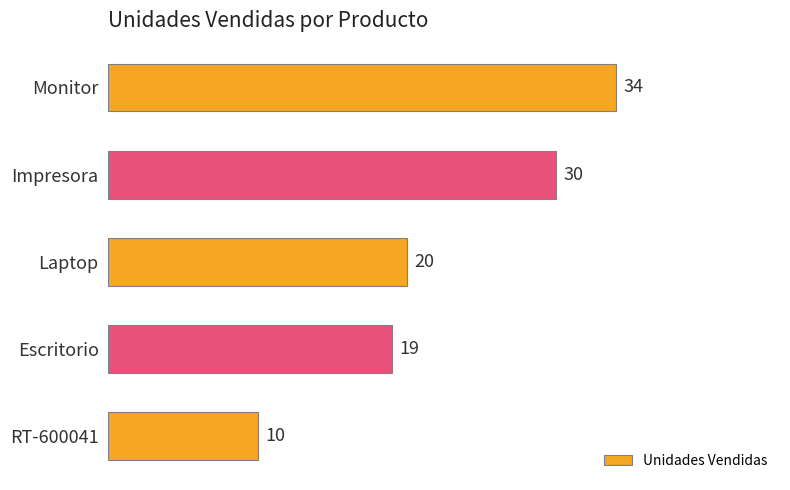

How many categories are shown in the chart?

5